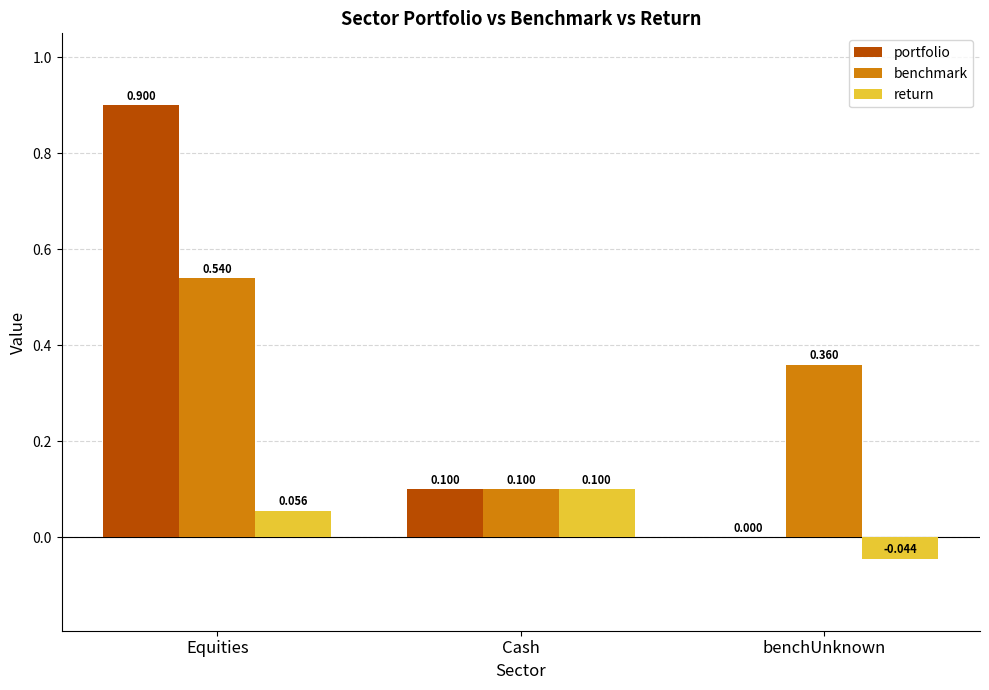

What is the difference between the return values at Cash and benchUnknown?

0.1